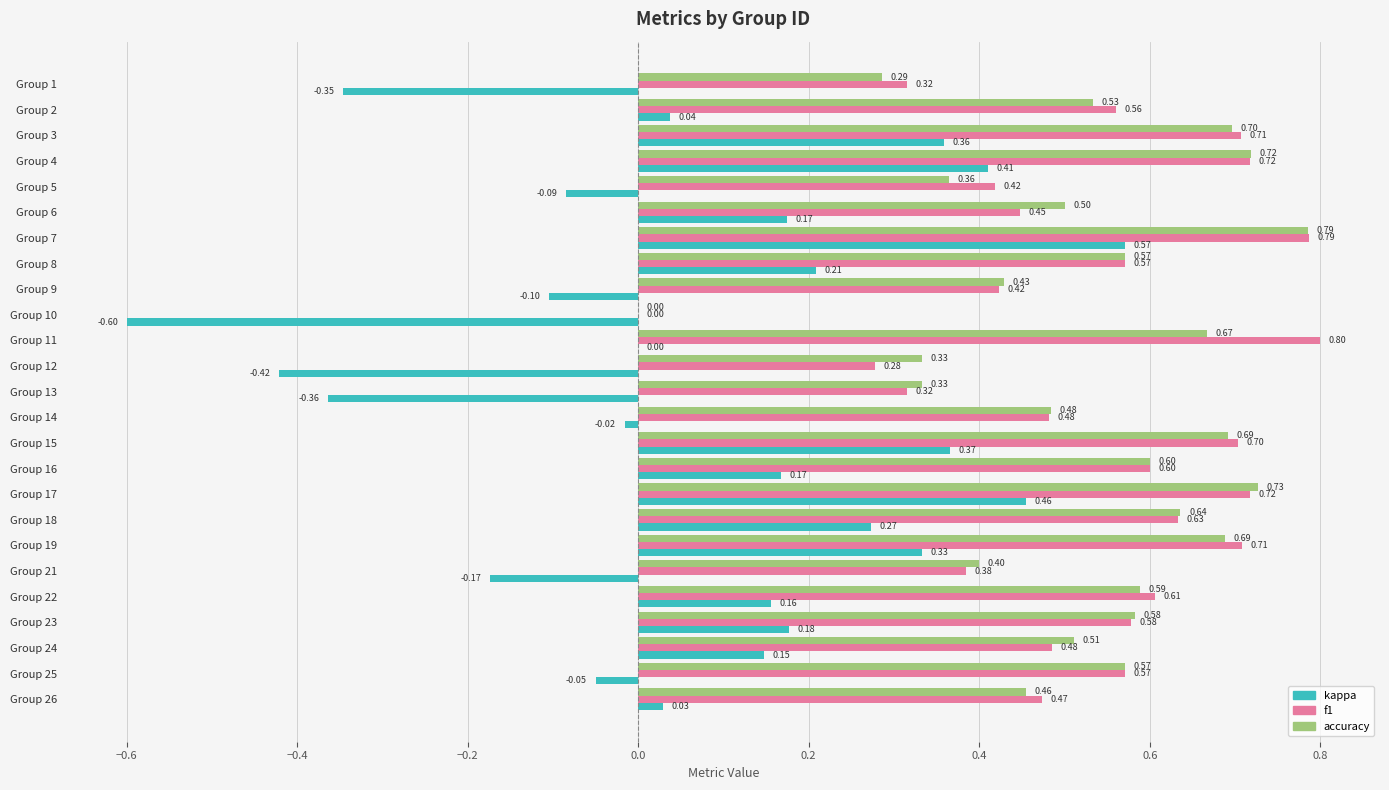

What is the sum of the f1 values at Group 24 and Group 10?

0.5